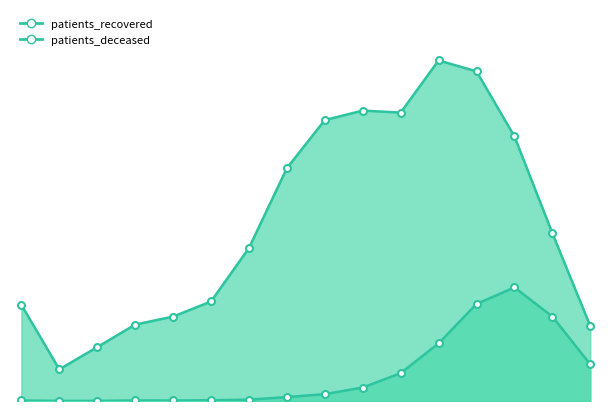

At 6, list the series in order from largest to smallest.

patients_recovered, patients_deceased